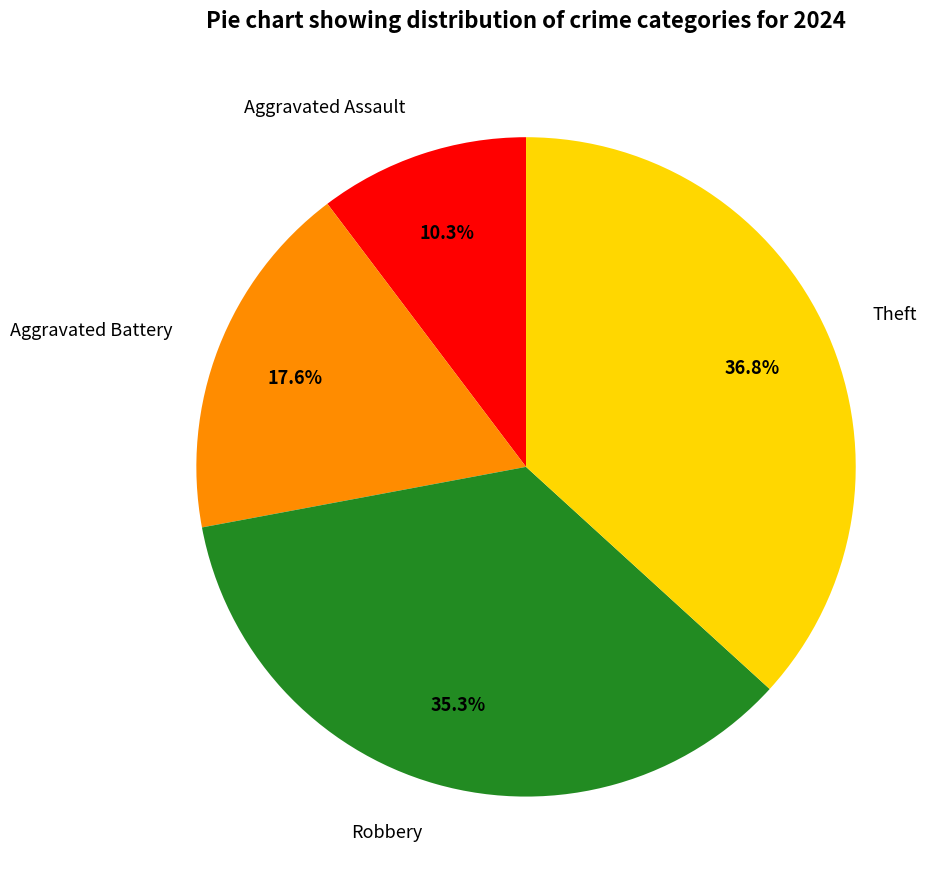

How many slices are in this pie chart?

4